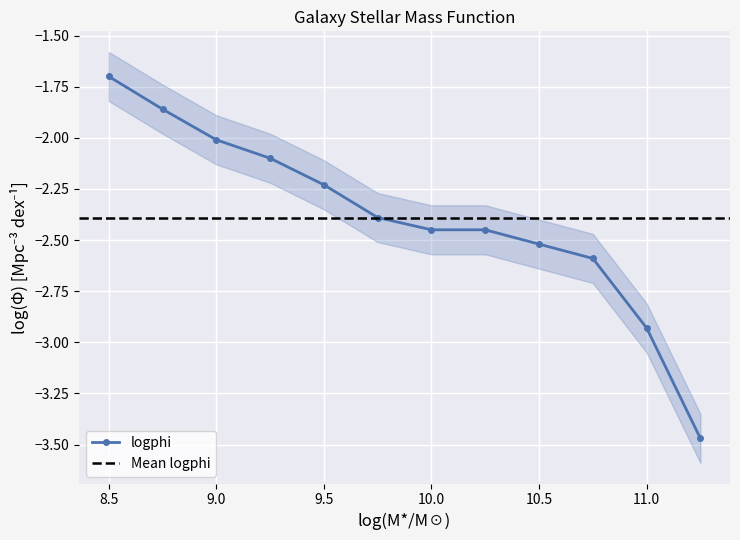

What is the difference between the second highest and minimum values?

1.6